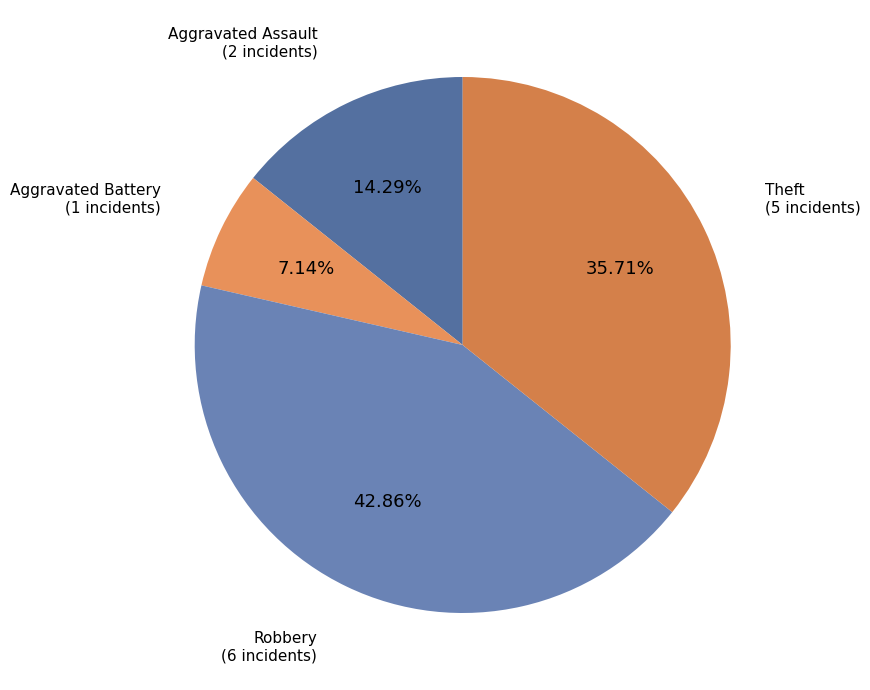

What is the largest slice in the pie chart?

Robbery